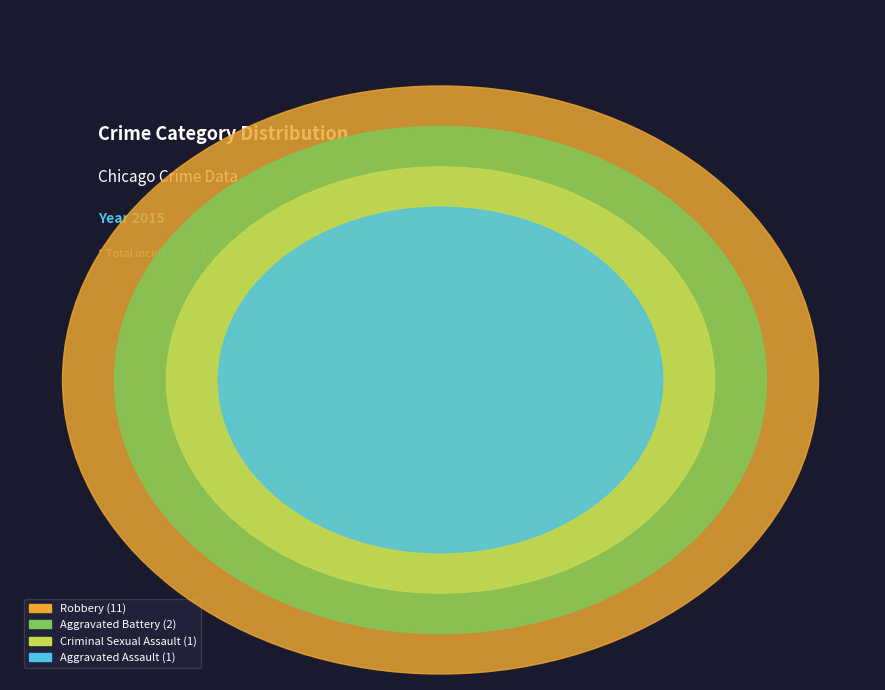

Is it true that Aggravated Assault is 7% of the pie?

True